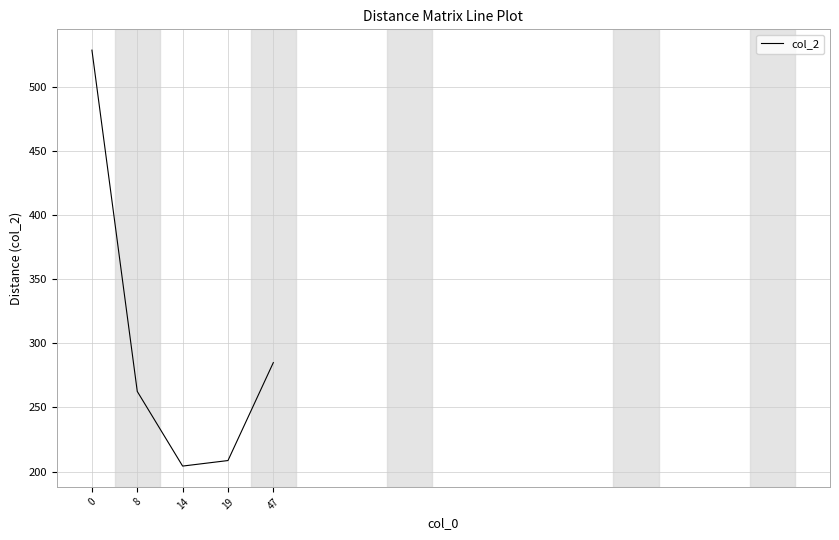

What is the average value?

297.8